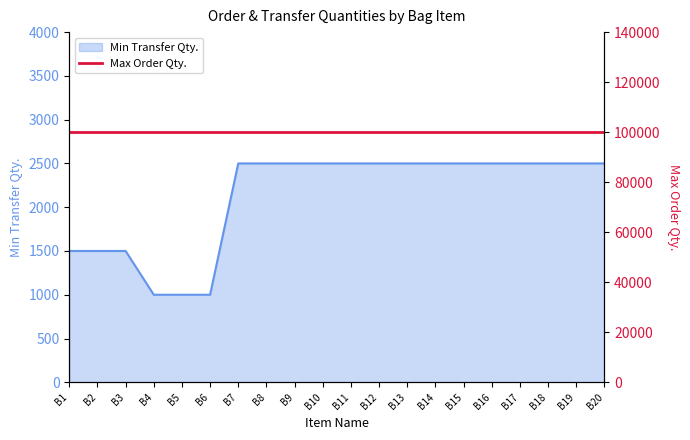

What is the maximum value shown in the chart?

2500